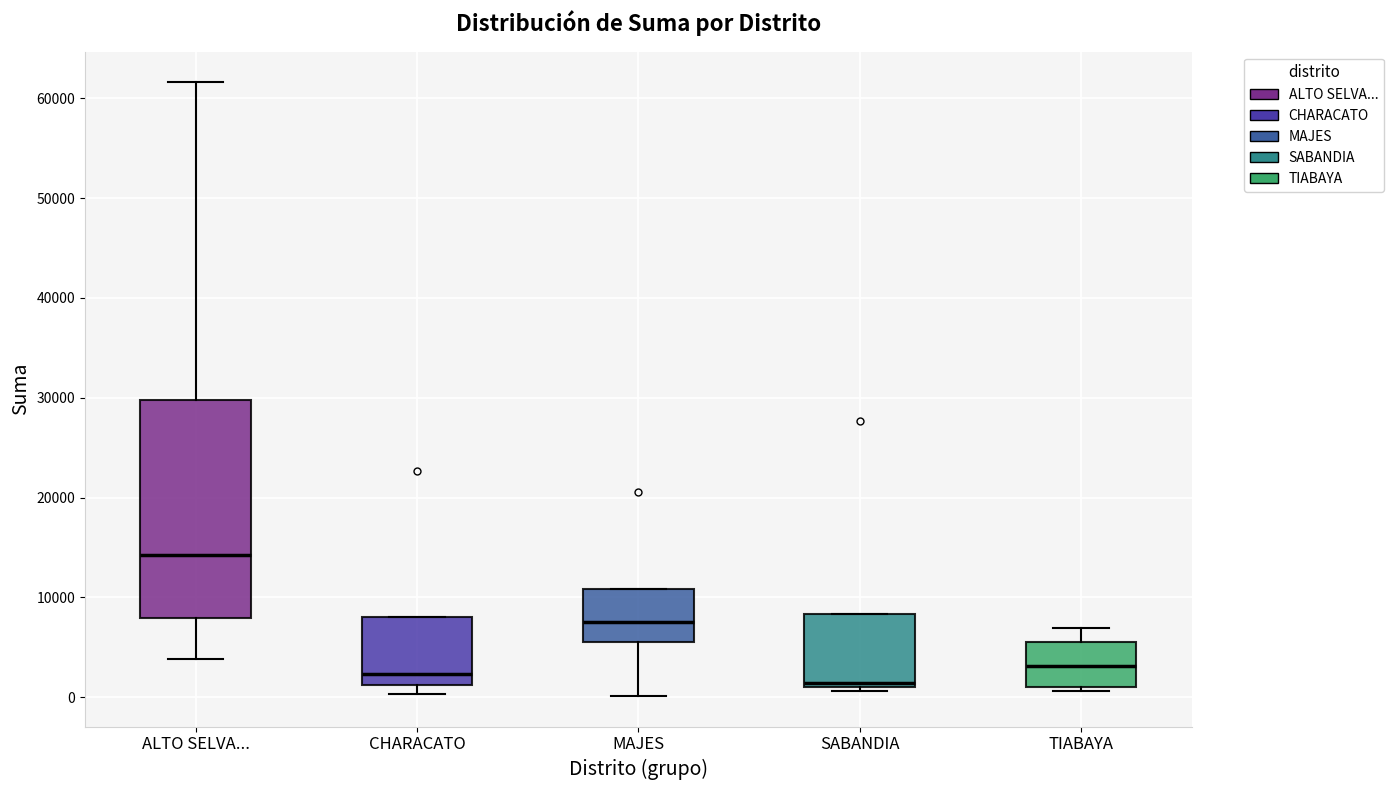

Reading left to right, read every box against the y-axis: the position of its median line, the range the box covers, and the ends of its whiskers. The values are not printed on the chart, so give them approximately, as read against the axis.

ALTO SELVA...: median 14000, box 8000 to 30000, whiskers 4000 to 62000
CHARACATO: median 2000, box 1000 to 8000, whiskers 0 to 8000
MAJES: median 7000, box 6000 to 11000, whiskers 0 to 11000
SABANDIA: median 1000 (just above the box's lower edge), box 1000 to 8000, whiskers 1000 (just below the box's lower edge) to 8000
TIABAYA: median 3000, box 1000 to 6000, whiskers 1000 (just below the box's lower edge) to 7000